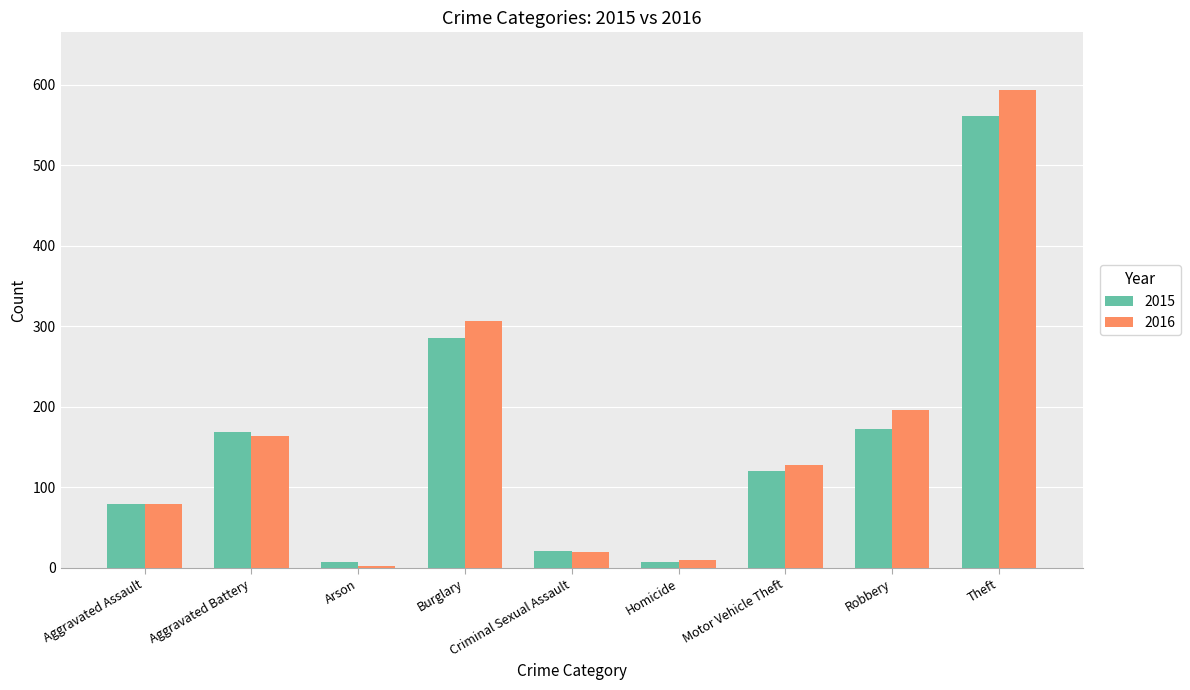

How many bars are there in each group?

2